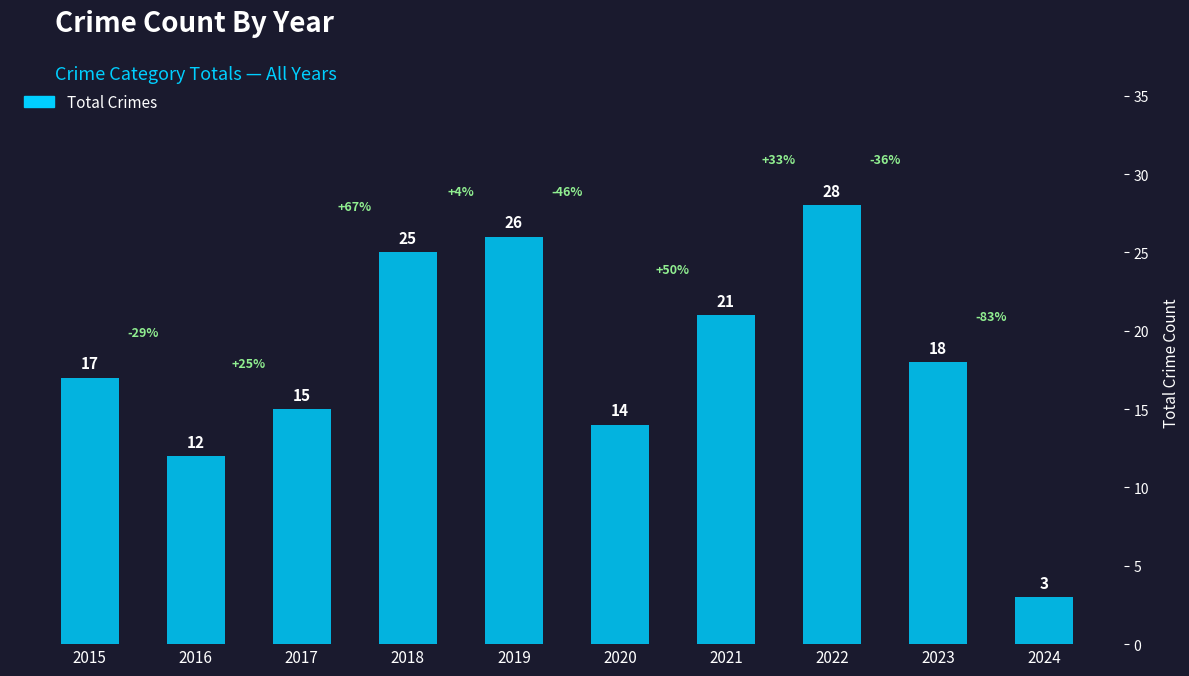

What is the change in value from 2019 to 2022?

+2